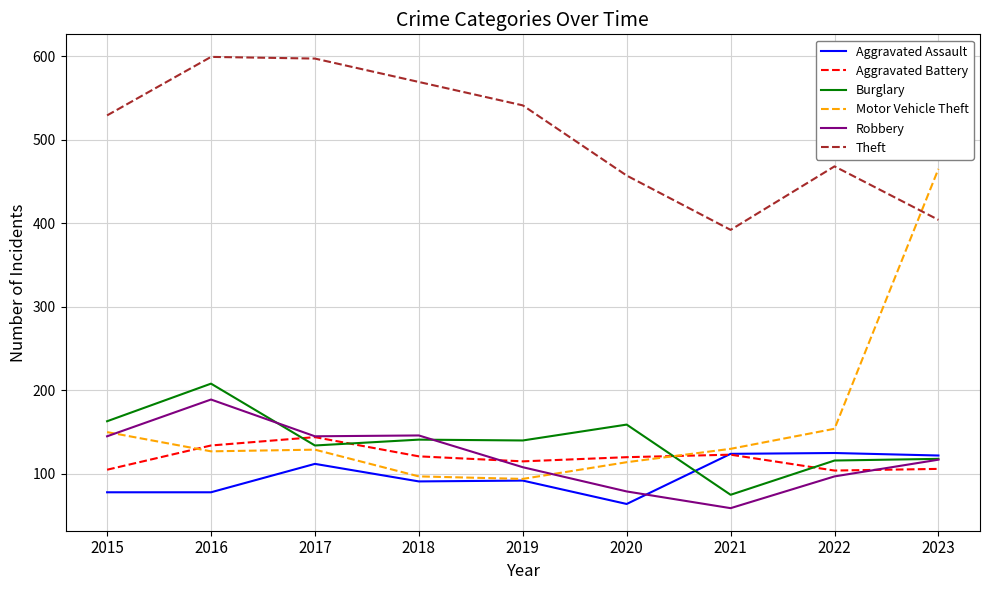

What is the minimum value shown in the chart?

59